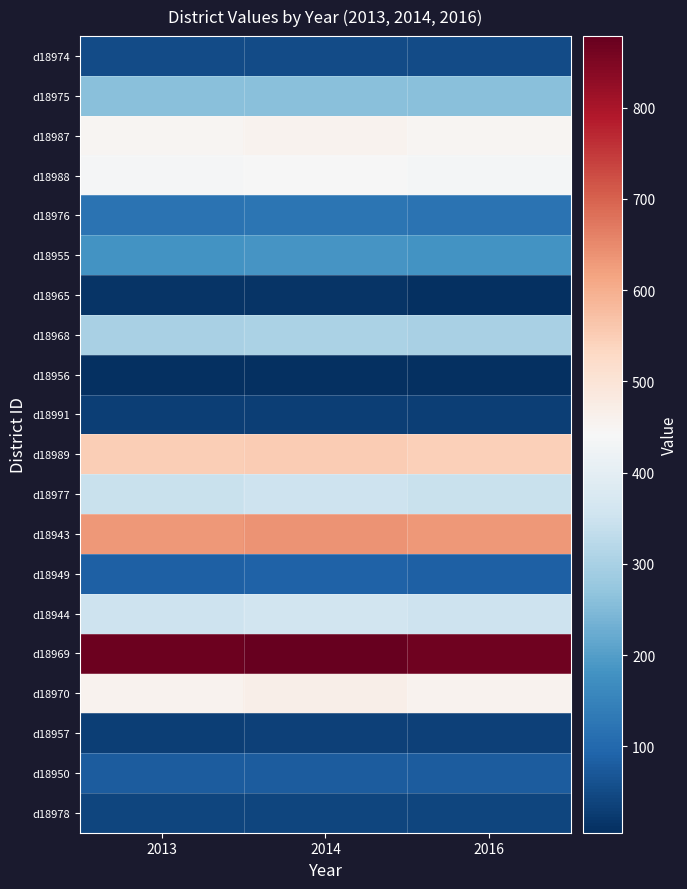

Reading left to right, list all the values displayed in this chart.

d18974: 2013=49.9	2014=50.5	2016=50.0
d18975: 2013=260.2	2014=260.2	2016=260.0
d18987: 2013=451.5	2014=455.6	2016=449.0
d18988: 2013=437.4	2014=441.5	2016=435.0
d18976: 2013=121.4	2014=122.4	2016=121.0
d18955: 2013=180.4	2014=183.1	2016=180.0
d18965: 2013=14.0	2014=14.1	2016=8.0
d18968: 2013=301.7	2014=304.4	2016=300.0
d18956: 2013=5.5	2014=5.6	2016=6.0
d18991: 2013=30.9	2014=31.4	2016=31.0
d18989: 2013=548.3	2014=552.8	2016=546.0
d18977: 2013=344.3	2014=352.6	2016=344.0
d18943: 2013=630.5	2014=638.3	2016=630.0
d18949: 2013=86.8	2014=87.7	2016=87.0
d18944: 2013=352.3	2014=357.0	2016=352.0
d18969: 2013=870.5	2014=878.3	2016=867.0
d18970: 2013=458.8	2014=466.5	2016=457.0
d18957: 2013=32.7	2014=33.2	2016=33.0
d18950: 2013=77.3	2014=78.1	2016=78.0
d18978: 2013=41.4	2014=42.2	2016=41.0